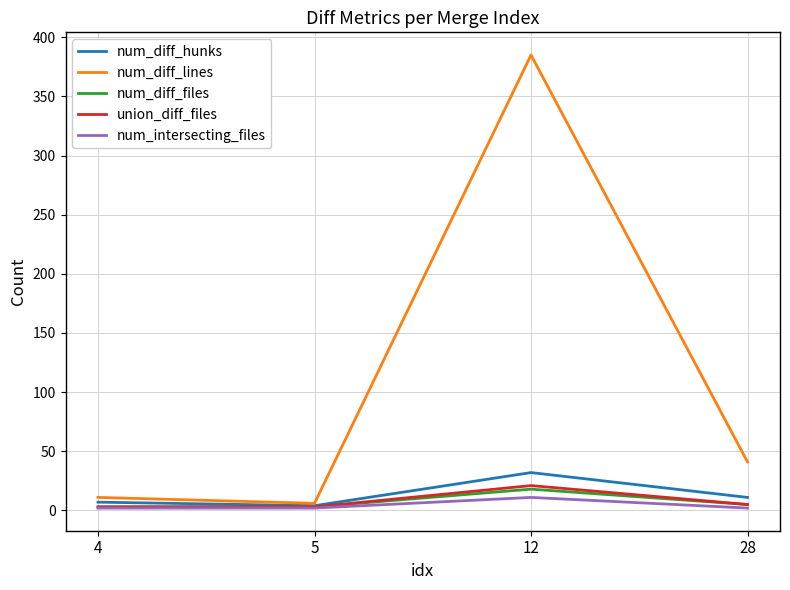

Which series has the widest spread of values?

num_diff_lines